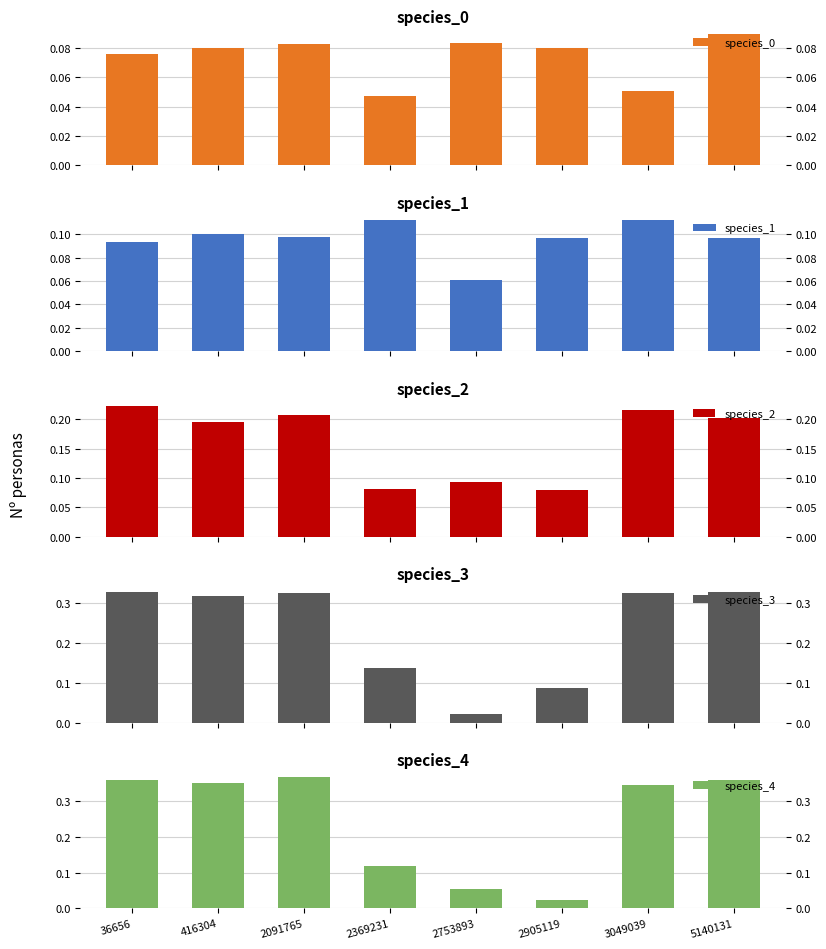

Reading left to right, list all the values displayed in this chart.

species_0: 36656=0.1	416304=0.1	2091765=0.1	2369231=0.0	2753893=0.1	2905119=0.1	3049039=0.1	5140131=0.1
species_1: 36656=0.1	416304=0.1	2091765=0.1	2369231=0.1	2753893=0.1	2905119=0.1	3049039=0.1	5140131=0.1
species_2: 36656=0.2	416304=0.2	2091765=0.2	2369231=0.1	2753893=0.1	2905119=0.1	3049039=0.2	5140131=0.2
species_3: 36656=0.3	416304=0.3	2091765=0.3	2369231=0.1	2753893=0.0	2905119=0.1	3049039=0.3	5140131=0.3
species_4: 36656=0.4	416304=0.4	2091765=0.4	2369231=0.1	2753893=0.1	2905119=0.0	3049039=0.3	5140131=0.4